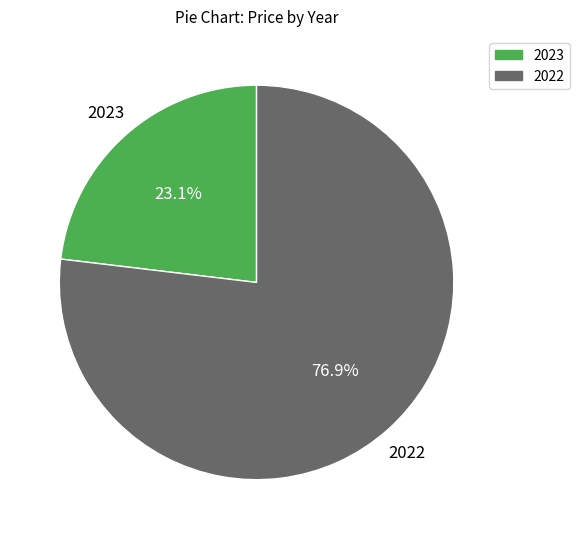

To the nearest percent, what is the combined percentage of 2022 and 2023?

100%